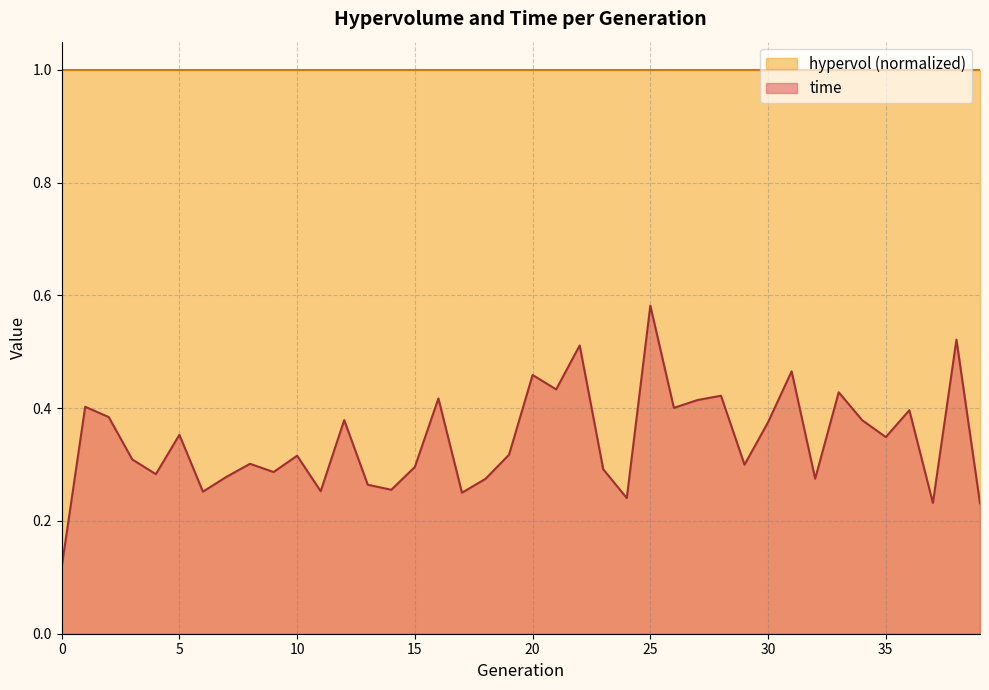

At which category does the chart reach its peak across all series?

25